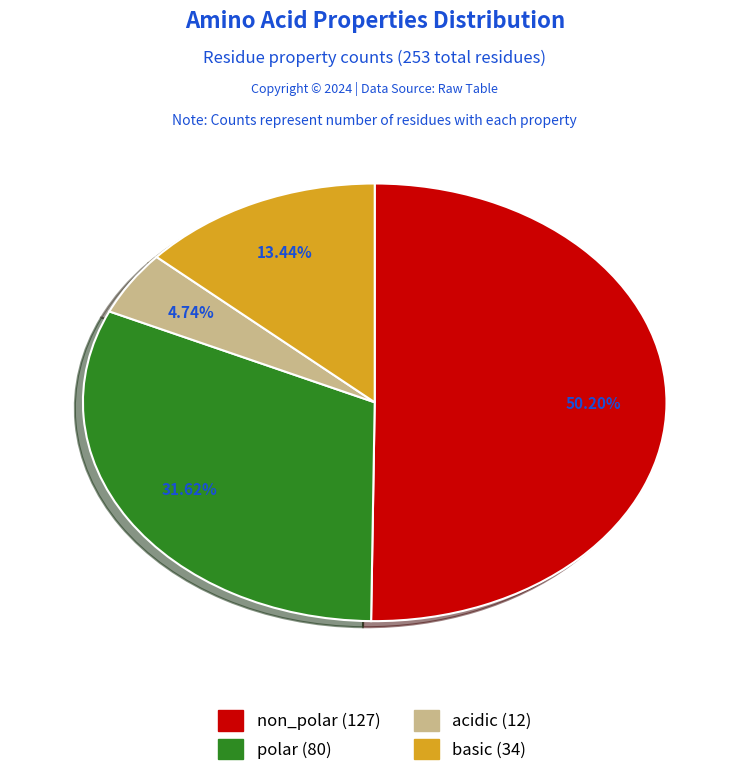

To the nearest percent, what percentage of the pie is polar?

32%